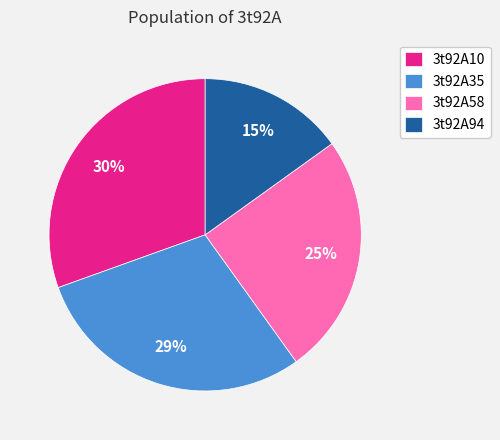

True or false: 3t92A58 accounts for 13% of the total.

False